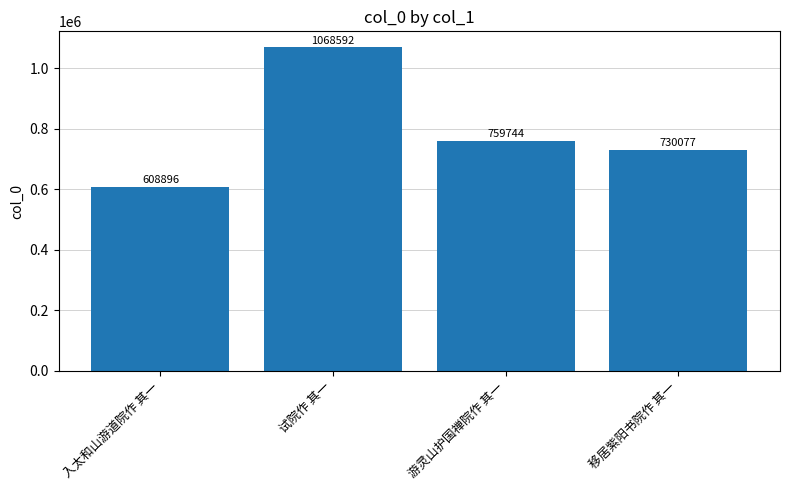

What is the ratio of the value at 试院作 其一 to the value at 游灵山护国禅院作 其一?

1.4